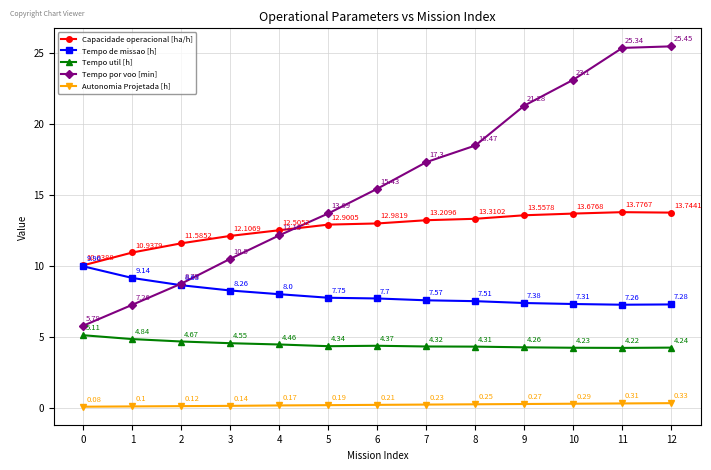

Between 8 and 12, which series saw the biggest shift?

Tempo por voo [min]